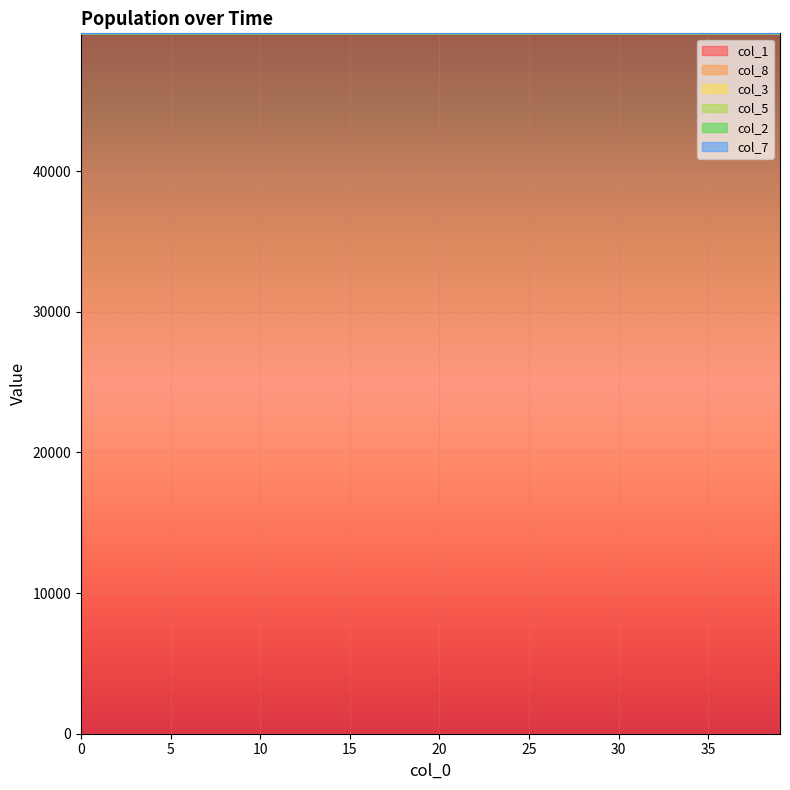

Is it true that col_8 equals 49798.4 at 16?

True